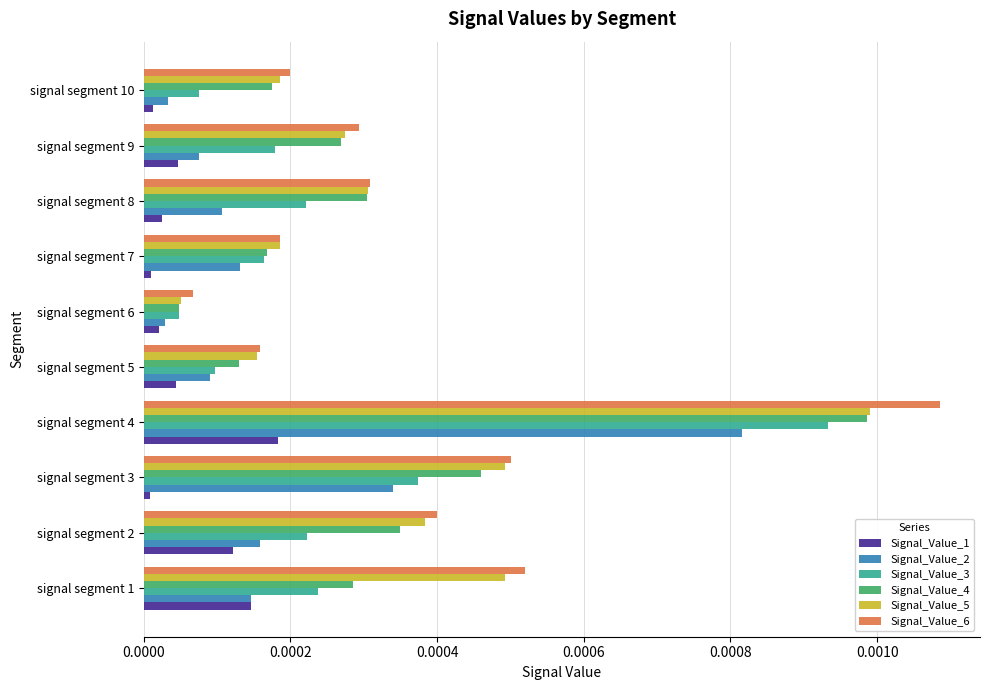

Which series has the largest total across all categories?

Signal_Value_6